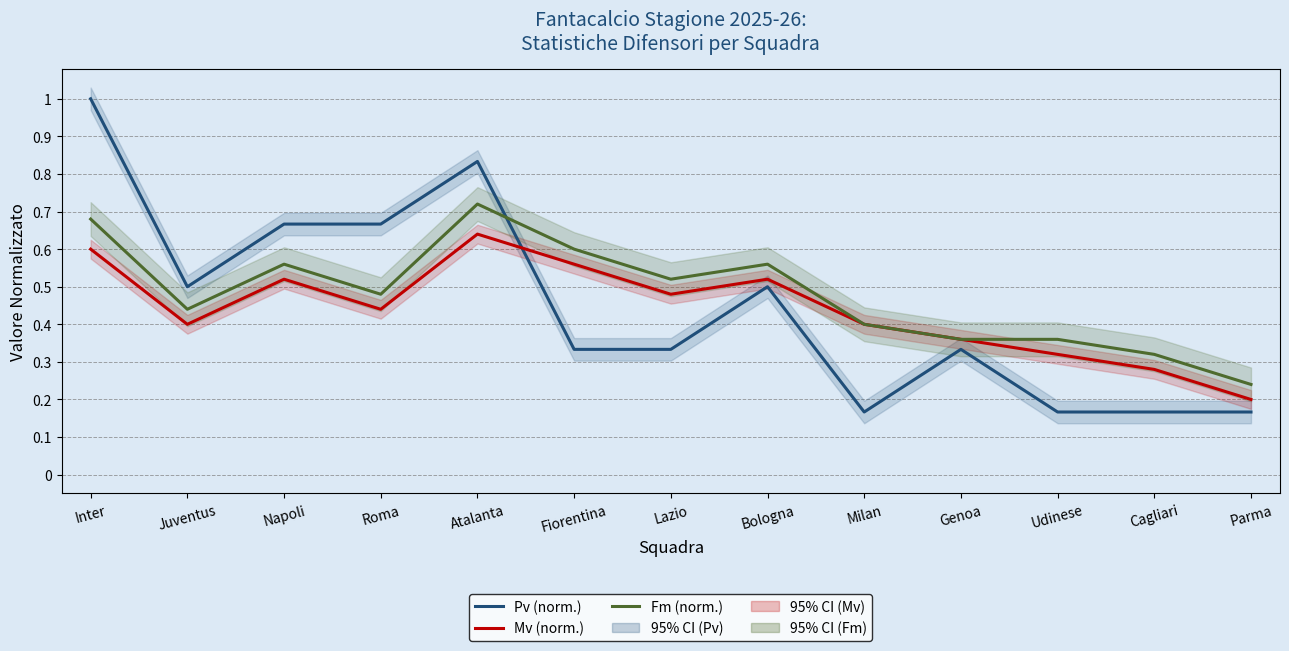

In Pv (norm.), how many points are lower than both neighbors (excluding endpoints)?

2